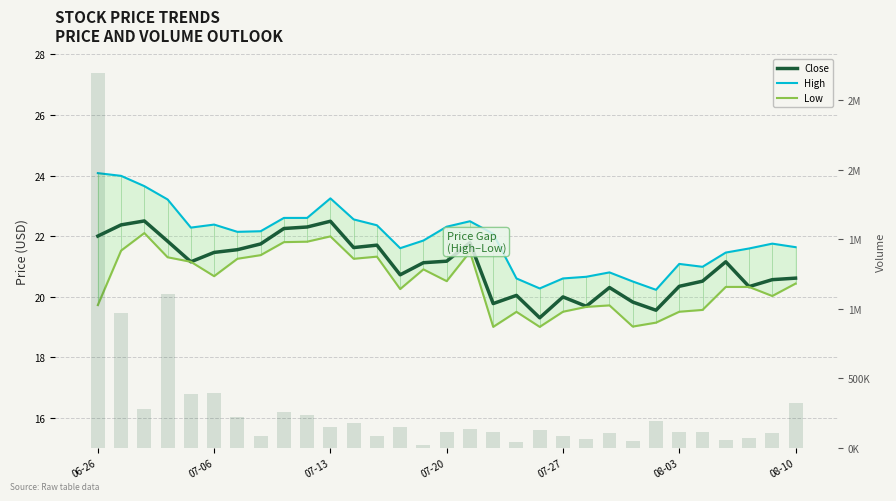

Rank the series by their maximum value, from lowest to highest.

Low, Close, High, Volume